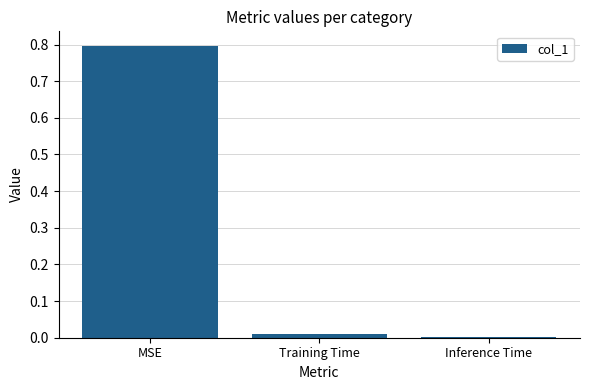

What is the label of the 1st bar from the right?

Inference Time